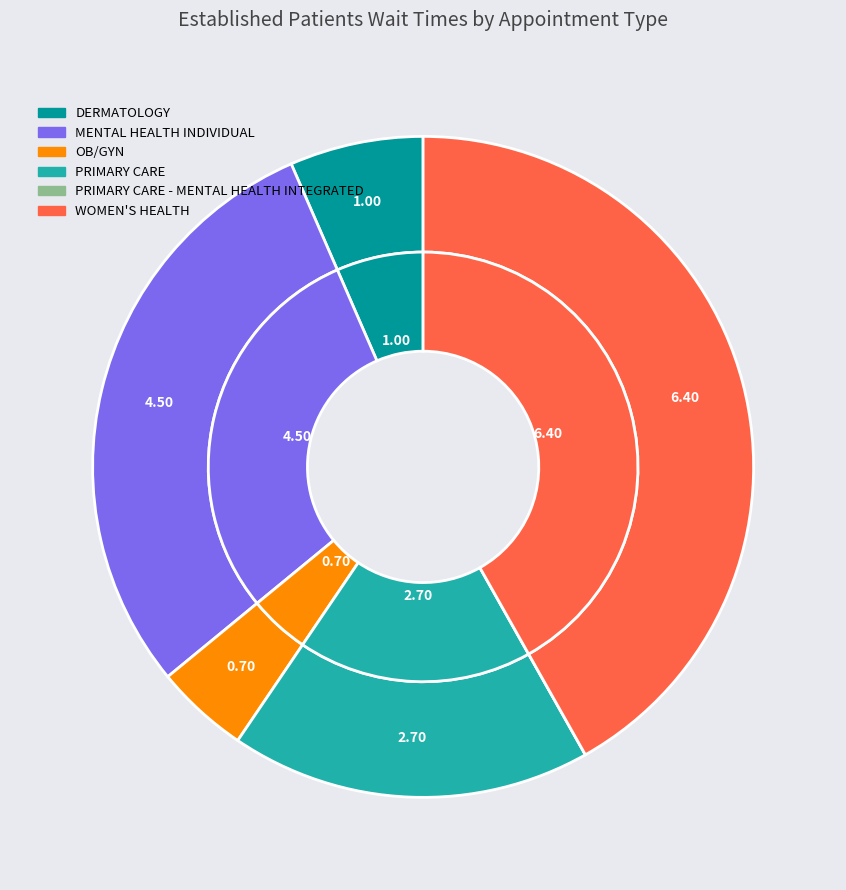

Does any single category account for the majority?

No